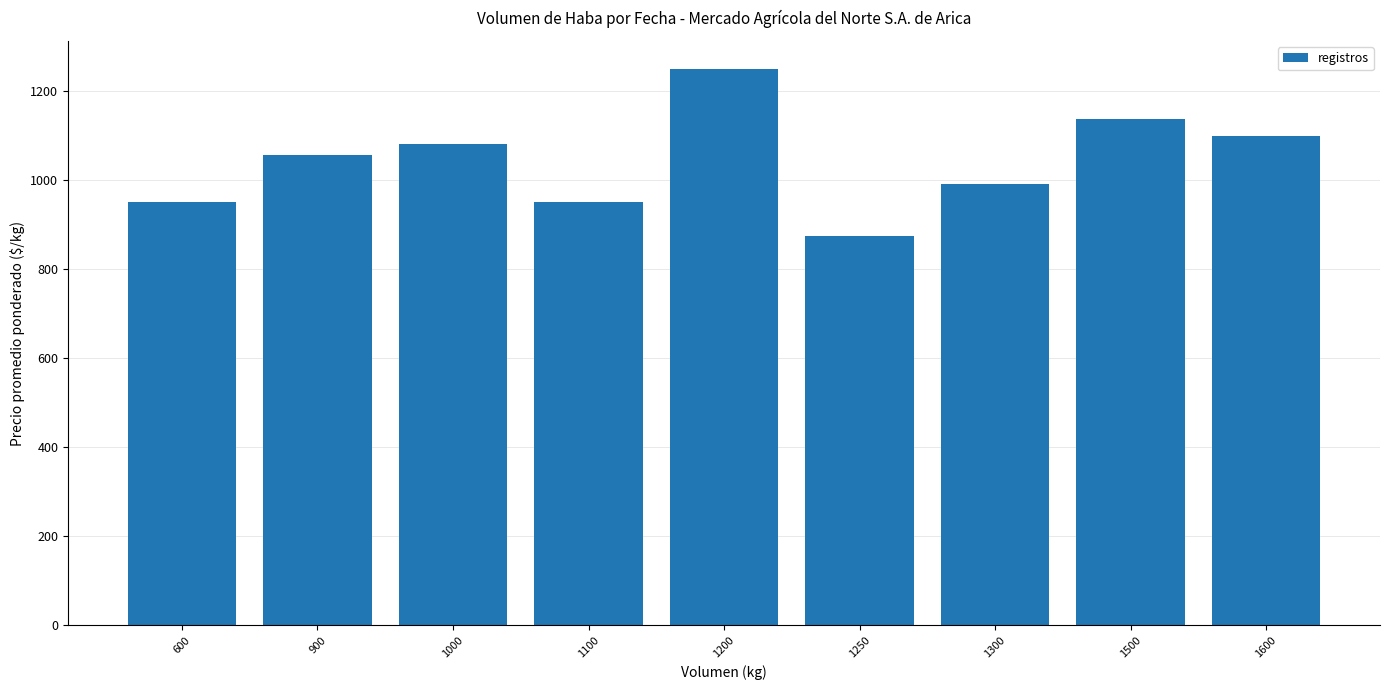

What is the difference between the maximum and minimum values?

375